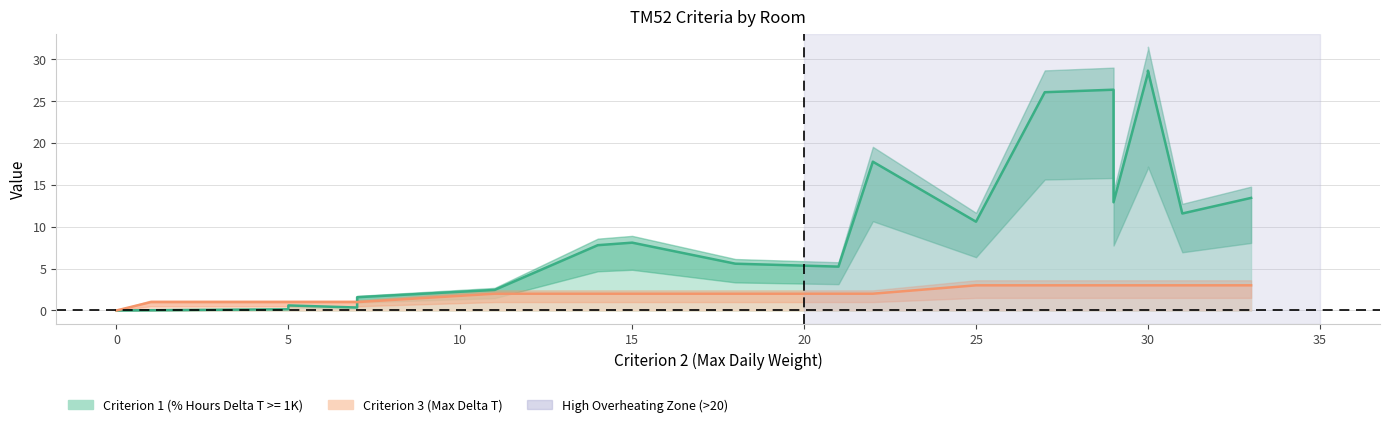

True or false: Criterion 3 (Max Delta T) has more than 0 interior local peaks.

False